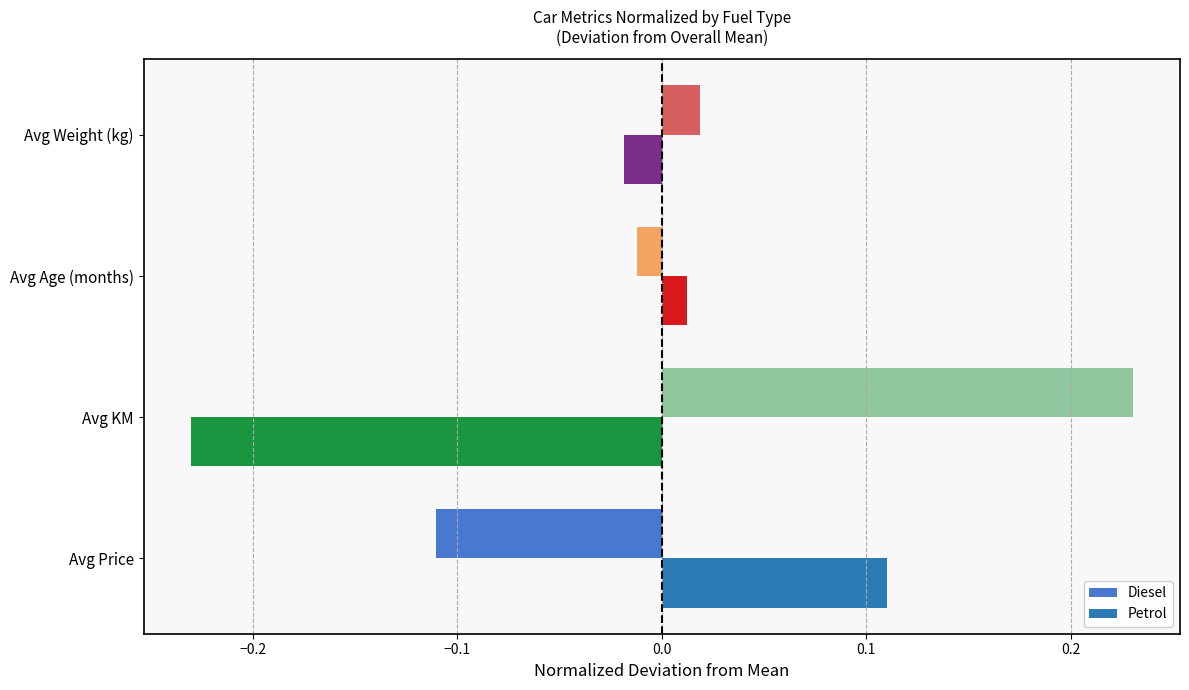

How many negative values does the Diesel series have?

2